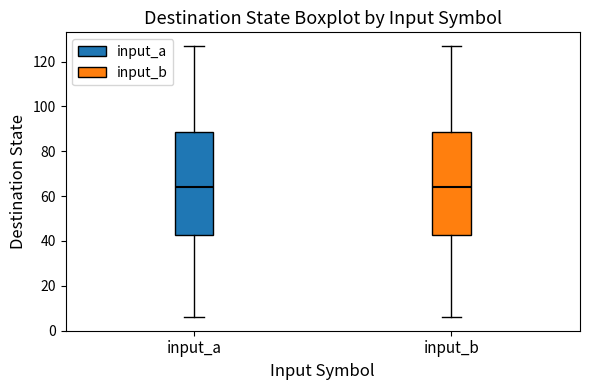

Reading left to right, transcribe this box plot: for each box, give where its median line is, the range the box spans, and where its two whiskers end, as read against the y-axis. The values are not printed on the chart, so give them approximately, as read against the axis.

input_a: median 64, box 42 to 88, whiskers 6 to 128
input_b: median 64, box 42 to 88, whiskers 6 to 128